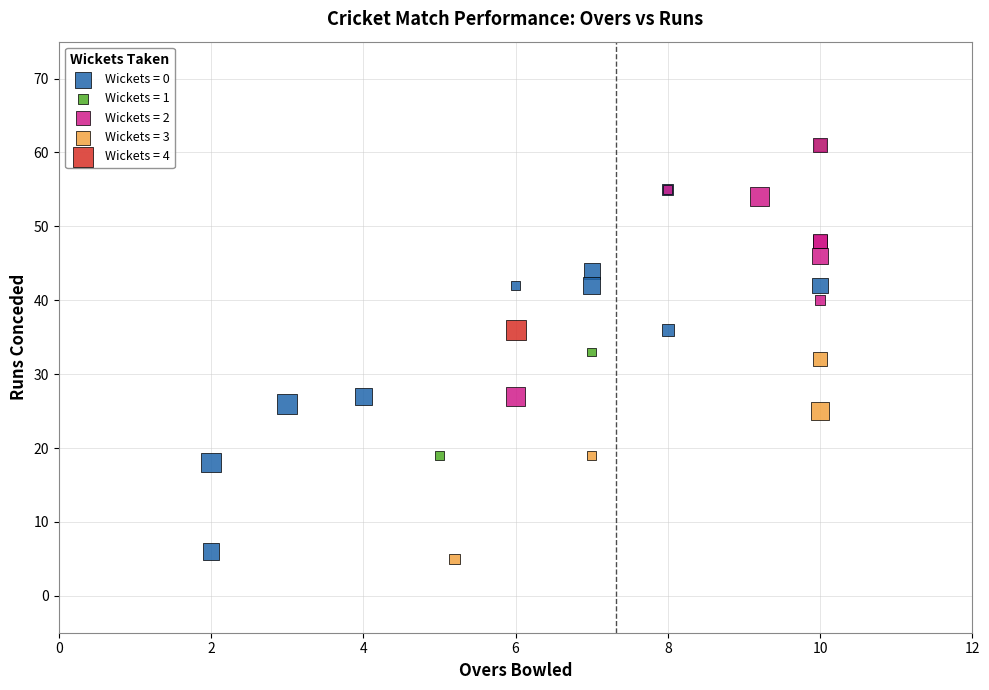

Which series reaches the minimum Y coordinate?

Wickets = 3